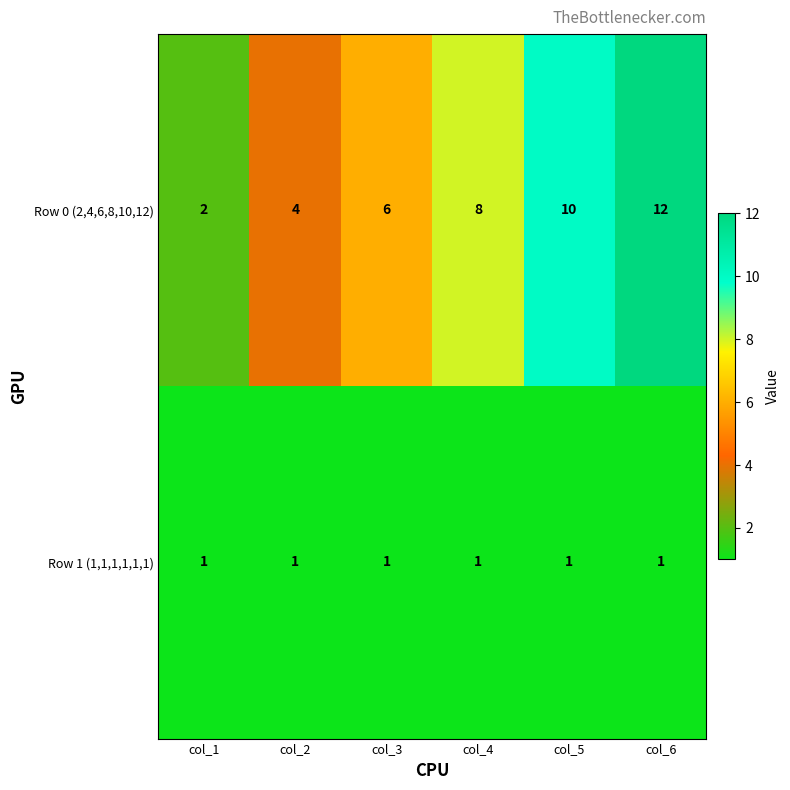

Reading right to left, what are all the values shown in this chart?

Row 0 (2,4,6,8,10,12): 12	10	8	6	4	2
Row 1 (1,1,1,1,1,1): 1	1	1	1	1	1